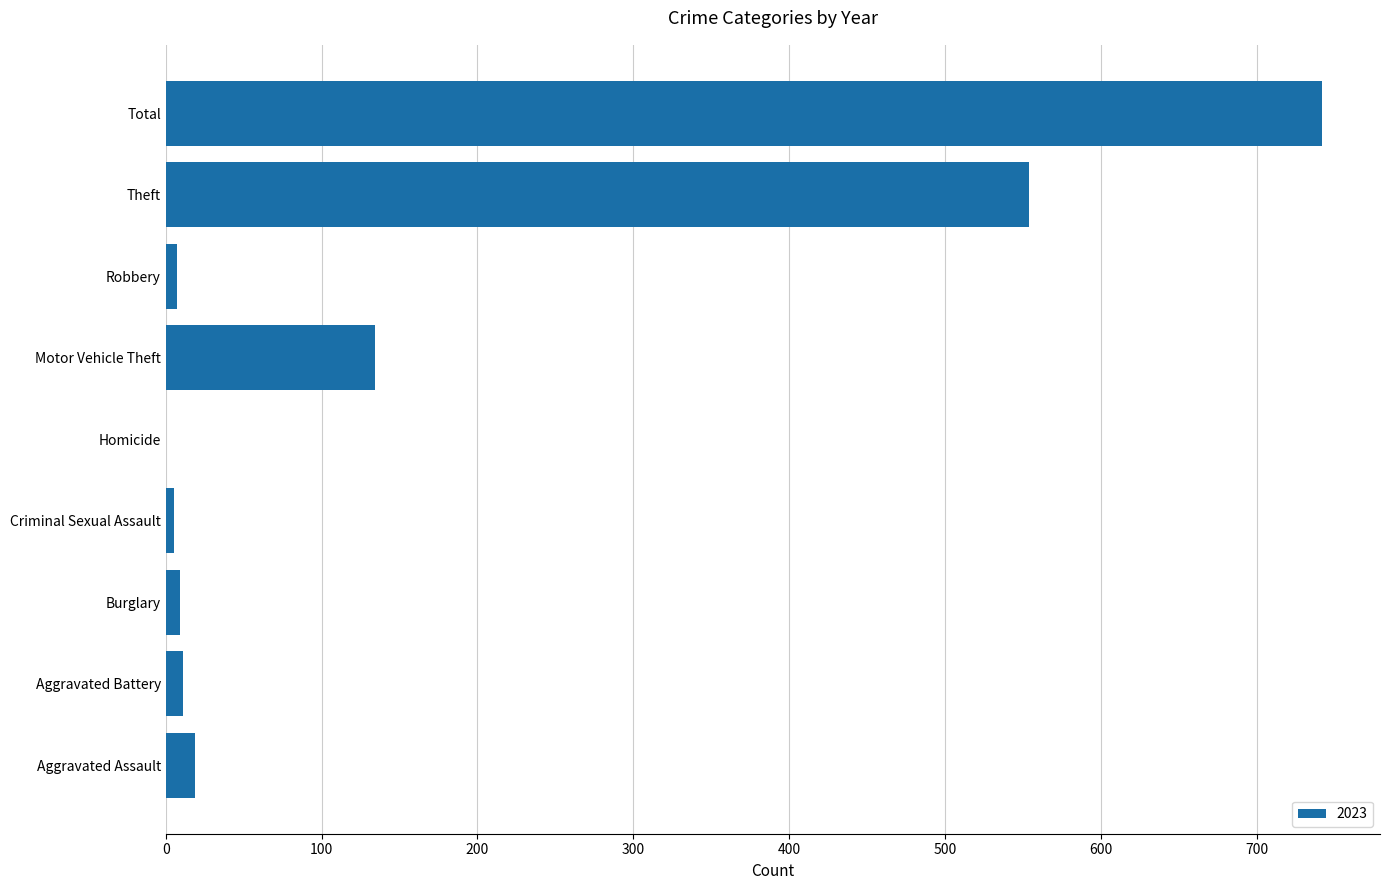

Is it true that the value at Theft is 145?

False